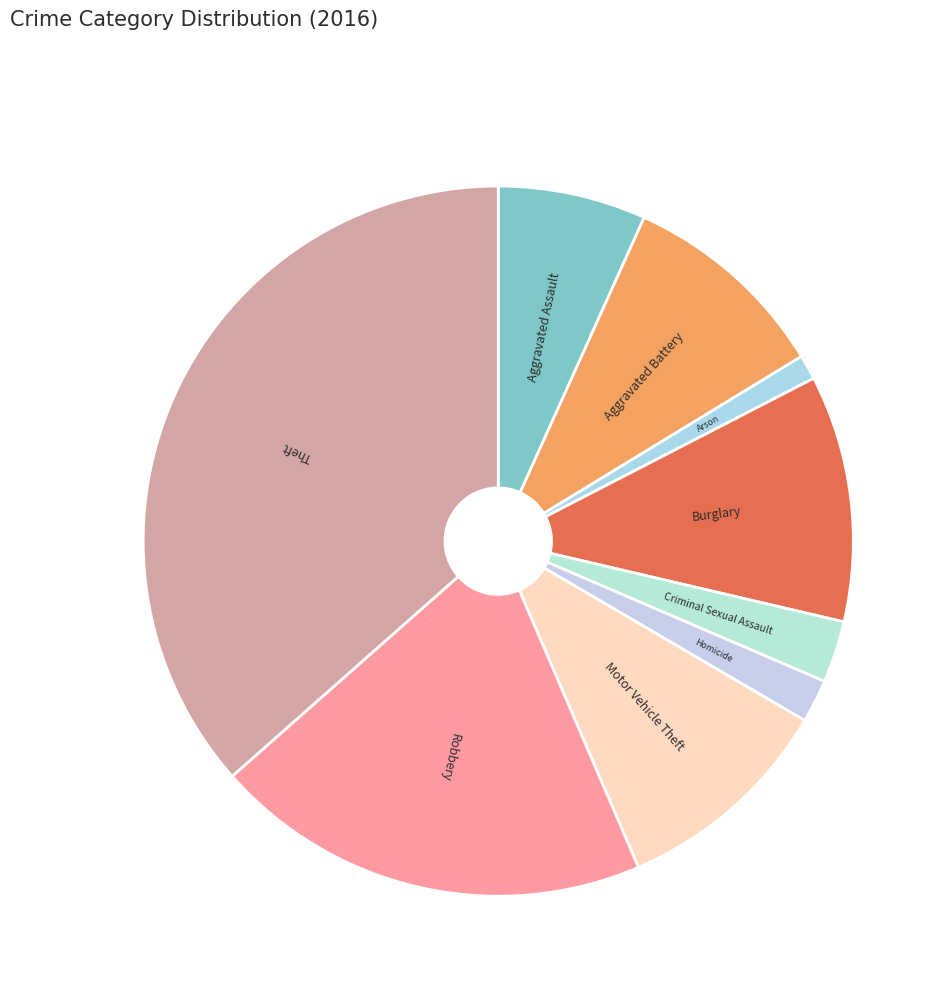

Between Arson and Theft, which is larger?

Theft